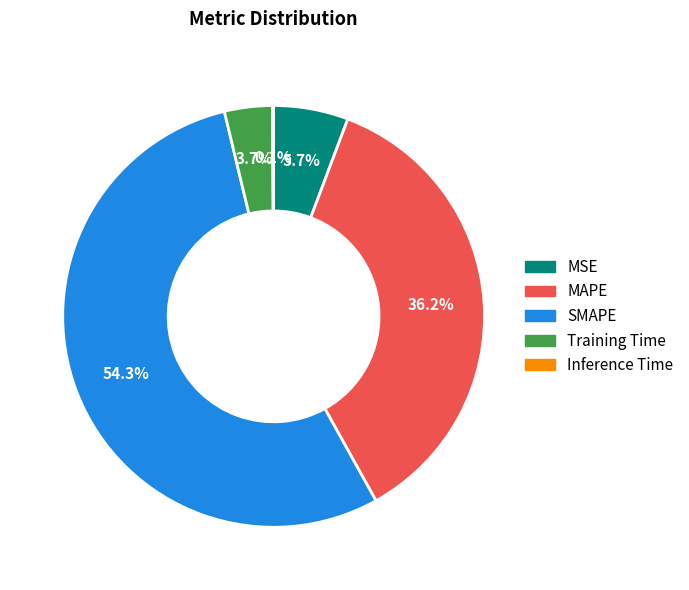

Which slice is the largest?

SMAPE